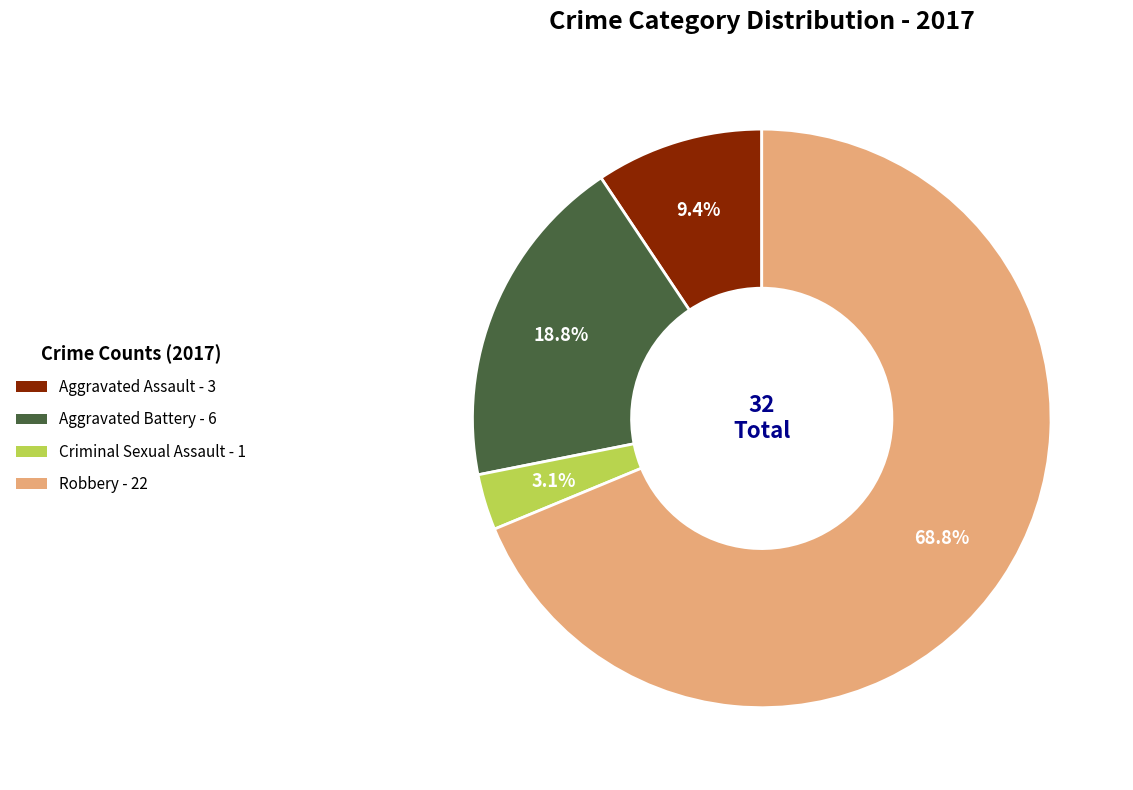

Count the number of slices in the pie.

4